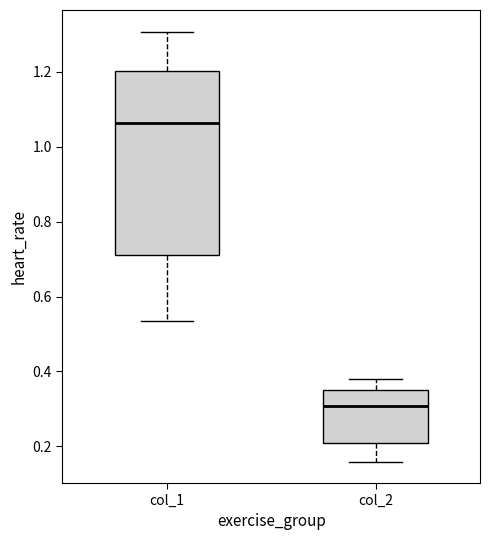

Where is the upper edge of the box for col_2 on the y-axis? The values are not printed on the chart, so give them approximately, as read against the axis.

0.34